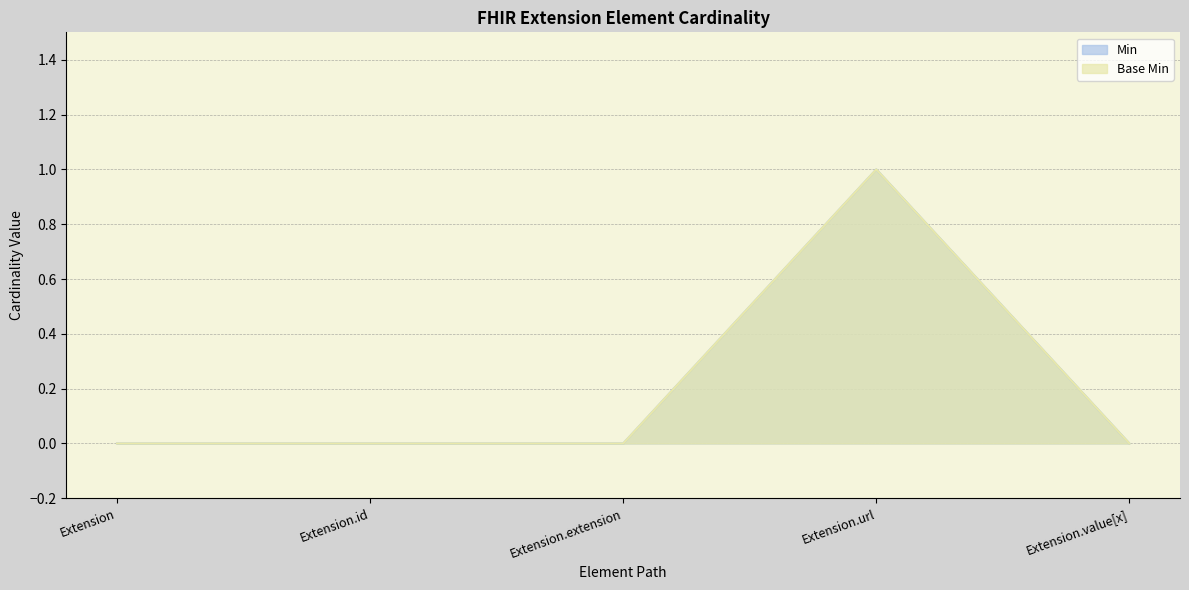

Rank the series by their maximum value, from lowest to highest.

Min, Base Min